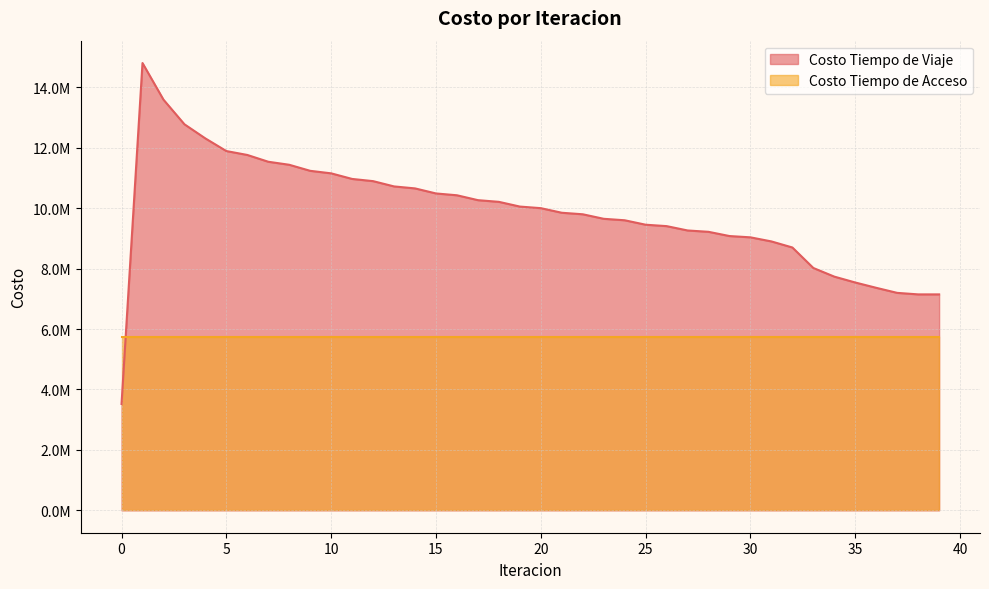

Does the chart display data point markers on the line(s)?

No